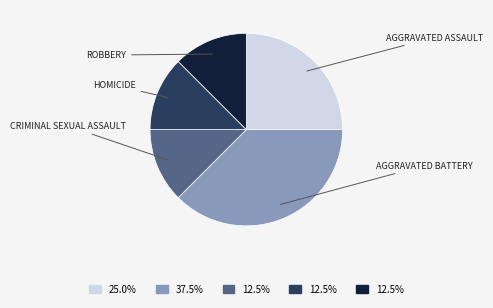

Is there any slice that represents more than half of the pie?

No